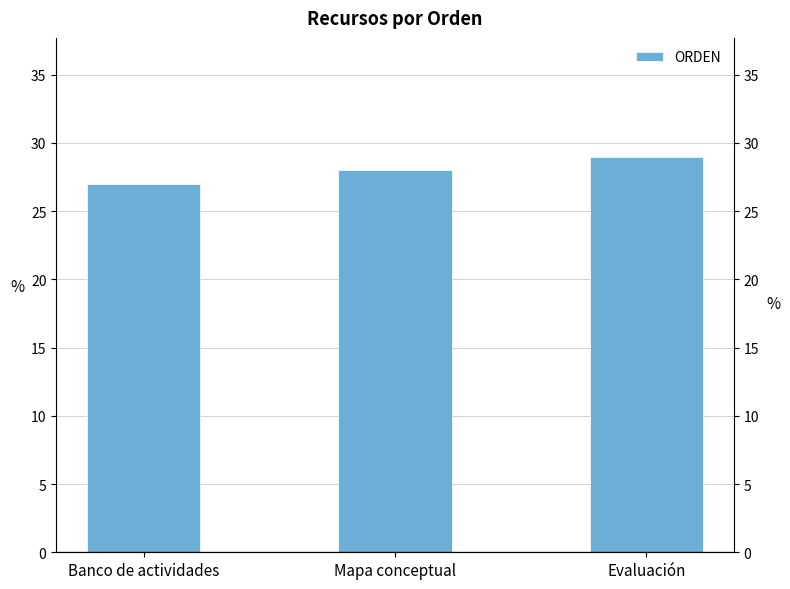

At which category does the chart reach its peak across all series?

Evaluación